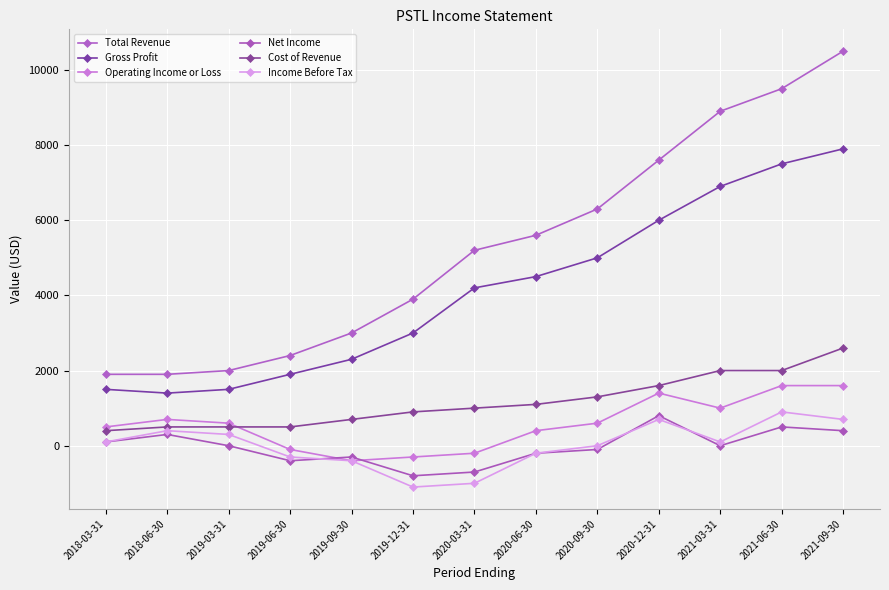

What value does the Income Before Tax series have at 2018-03-31?

100